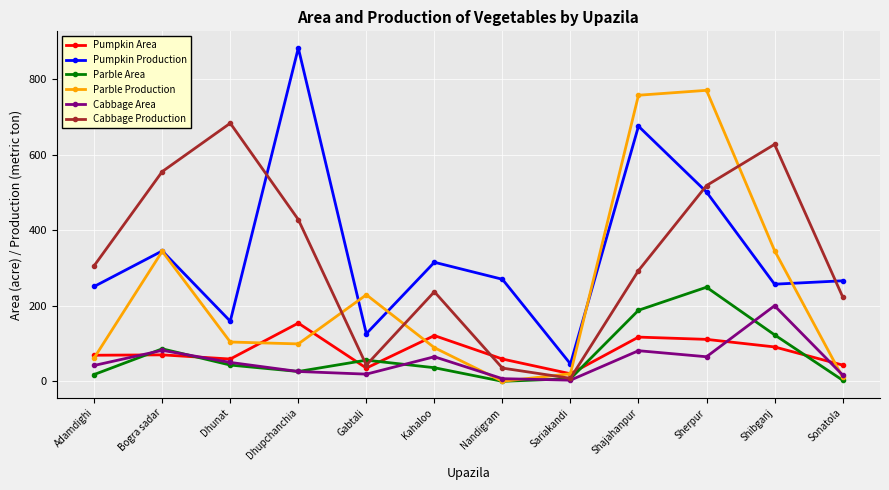

Is this an area chart (filled region under the line)?

No